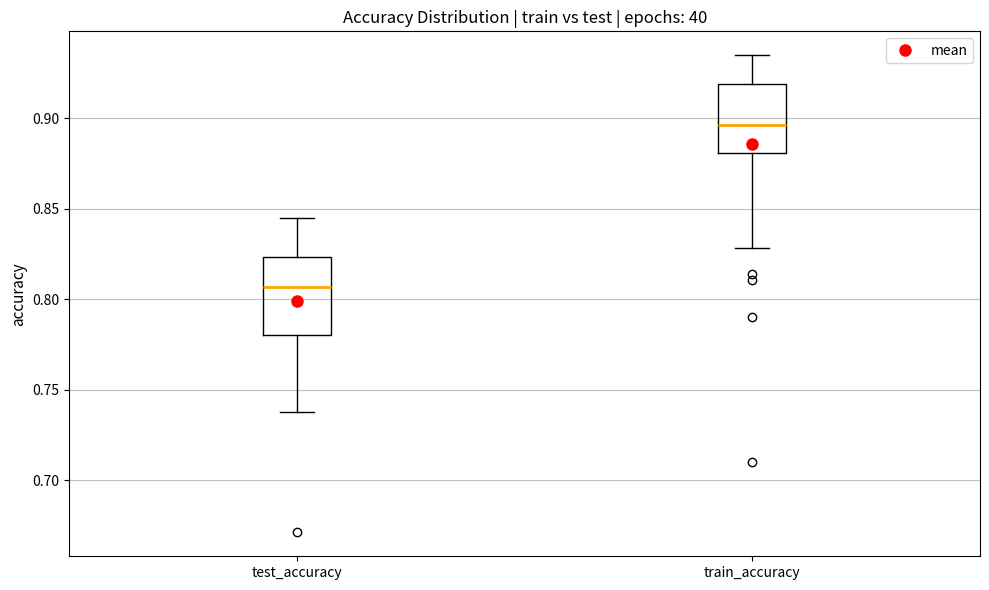

Reading left to right, read every box against the y-axis: the position of its median line, the range the box covers, and the ends of its whiskers. The values are not printed on the chart, so give them approximately, as read against the axis.

test_accuracy: median 0.805, box 0.780 to 0.825, whiskers 0.740 to 0.845
train_accuracy: median 0.895, box 0.880 to 0.920, whiskers 0.830 to 0.935